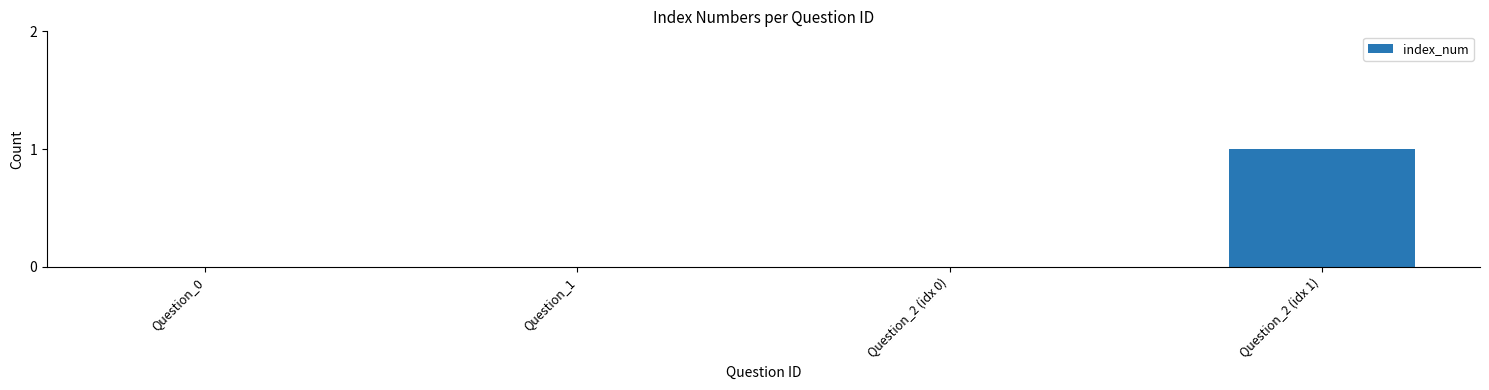

Count the number of categories in the chart.

4